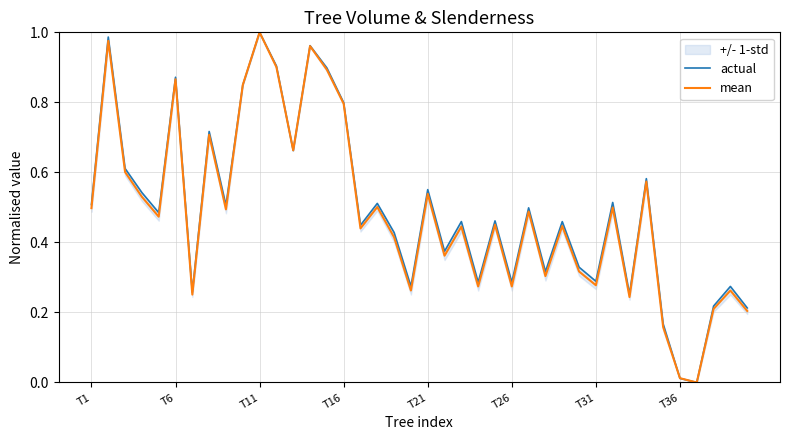

Which category has the highest value in the mean series?

T11